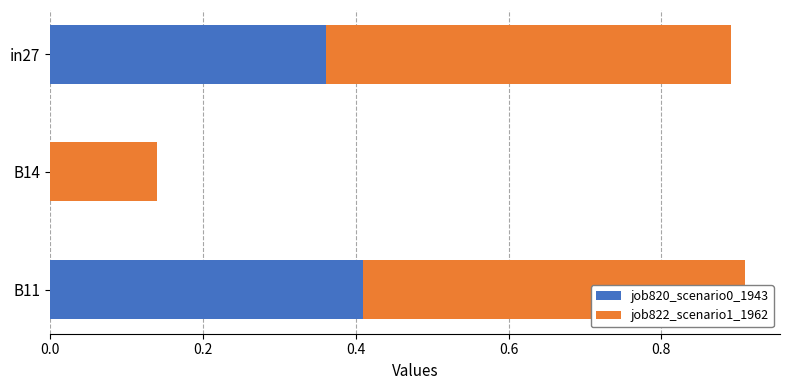

What is the sum of all job820_scenario0_1943 values?

0.8